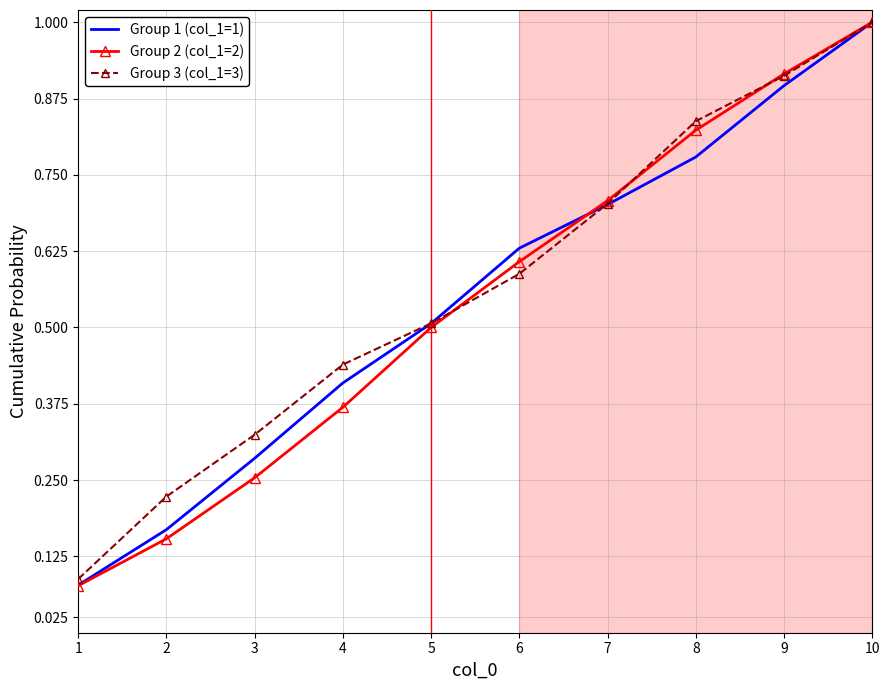

Is the value of Group 2 (col_1=2) at 9 greater than the value of Group 1 (col_1=1) at 4?

Yes